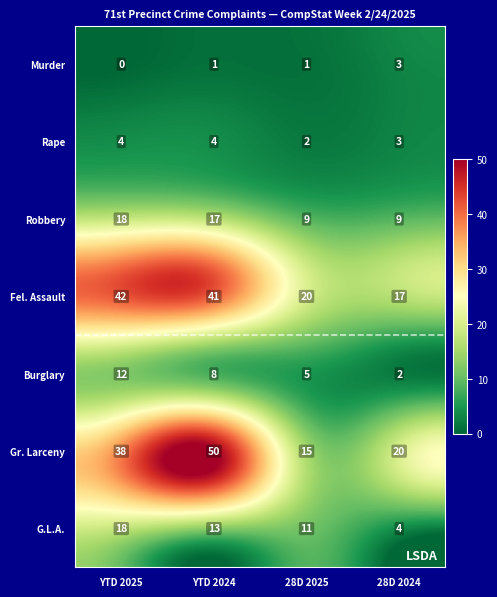

Reading left to right, transcribe all the data shown in this chart.

Murder: YTD 2025=0	YTD 2024=1	28D 2025=1	28D 2024=3
Rape: YTD 2025=4	YTD 2024=4	28D 2025=2	28D 2024=3
Robbery: YTD 2025=18	YTD 2024=17	28D 2025=9	28D 2024=9
Fel. Assault: YTD 2025=42	YTD 2024=41	28D 2025=20	28D 2024=17
Burglary: YTD 2025=12	YTD 2024=8	28D 2025=5	28D 2024=2
Gr. Larceny: YTD 2025=38	YTD 2024=50	28D 2025=15	28D 2024=20
G.L.A.: YTD 2025=18	YTD 2024=13	28D 2025=11	28D 2024=4